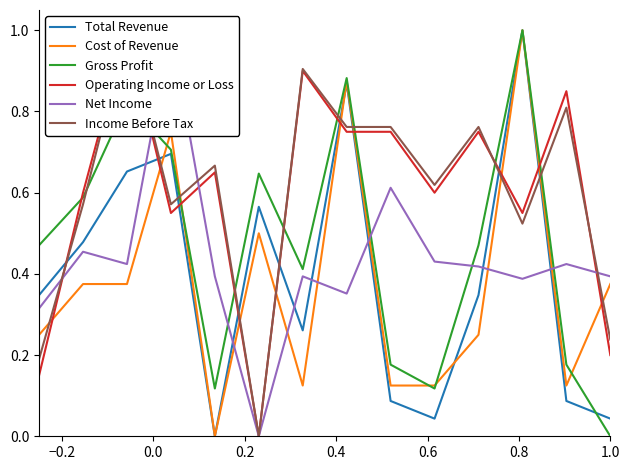

What is the maximum value for Cost of Revenue?

1.0